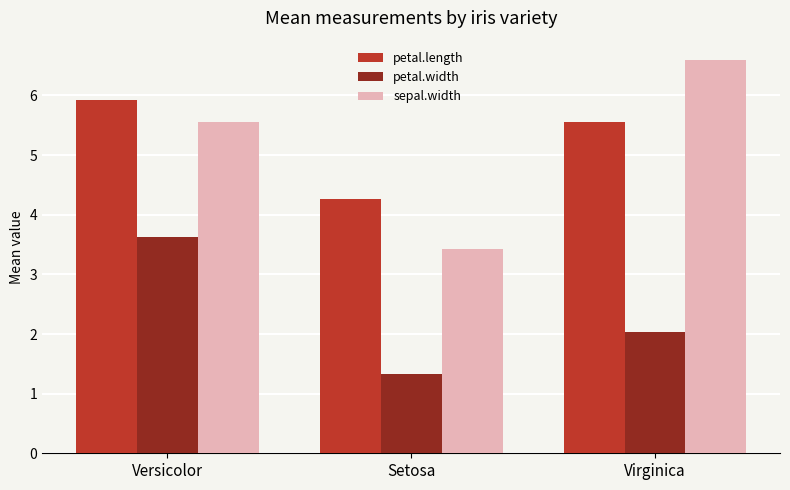

Is it true that petal.width equals 6.0 at Versicolor?

False